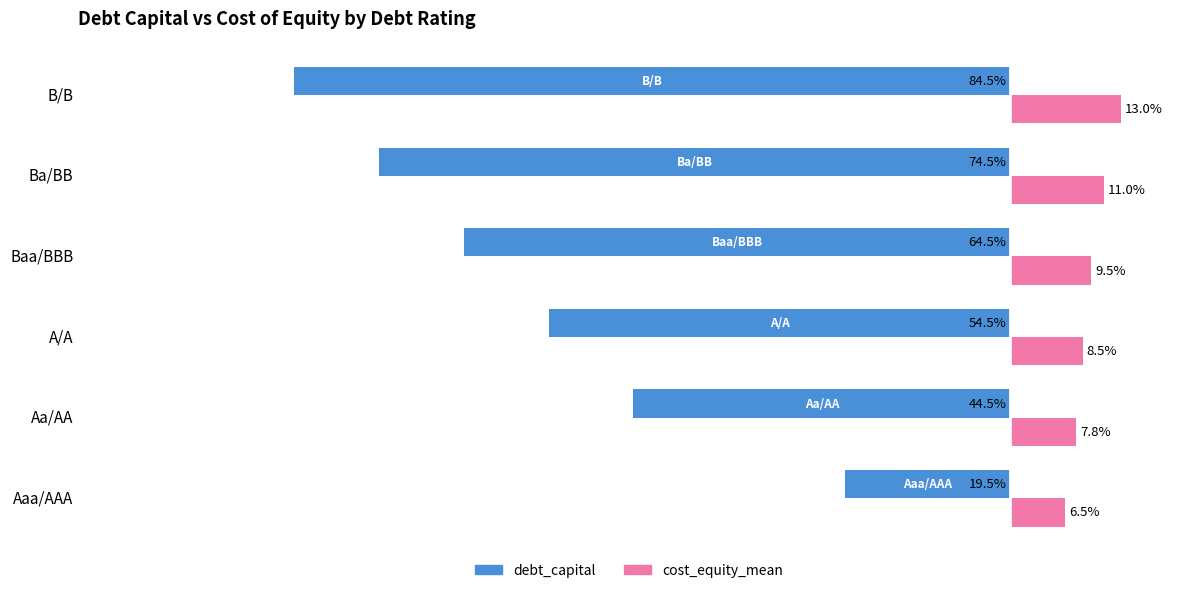

At which category is the sum across all series the highest?

Aaa/AAA